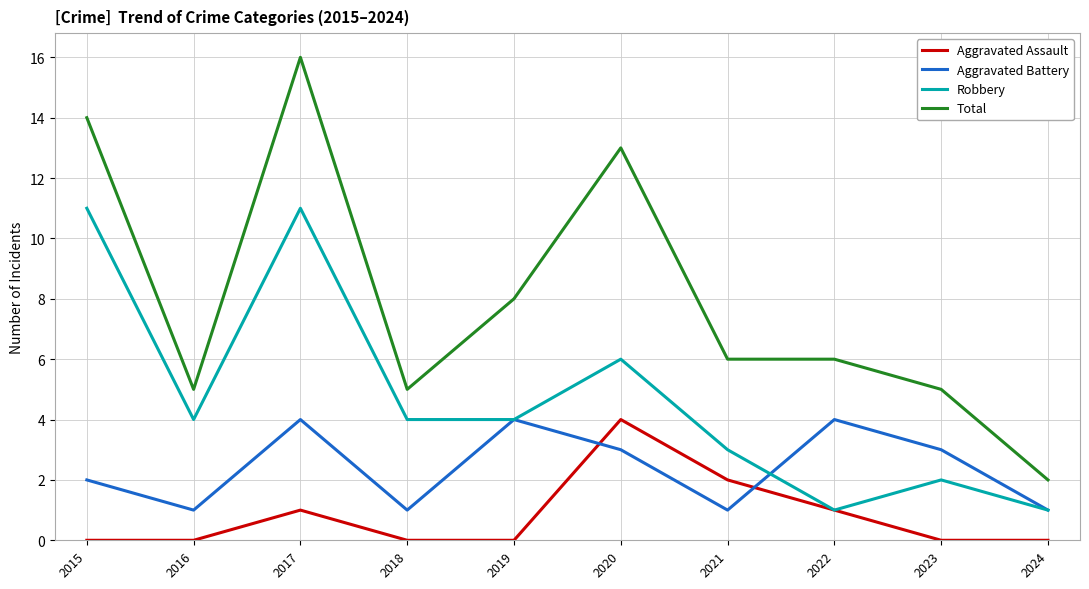

Reading left to right, what are all the values shown in this chart?

Aggravated Assault: 0	0	1	0	0	4	2	1	0	0
Aggravated Battery: 2	1	4	1	4	3	1	4	3	1
Robbery: 11	4	11	4	4	6	3	1	2	1
Total: 14	5	16	5	8	13	6	6	5	2